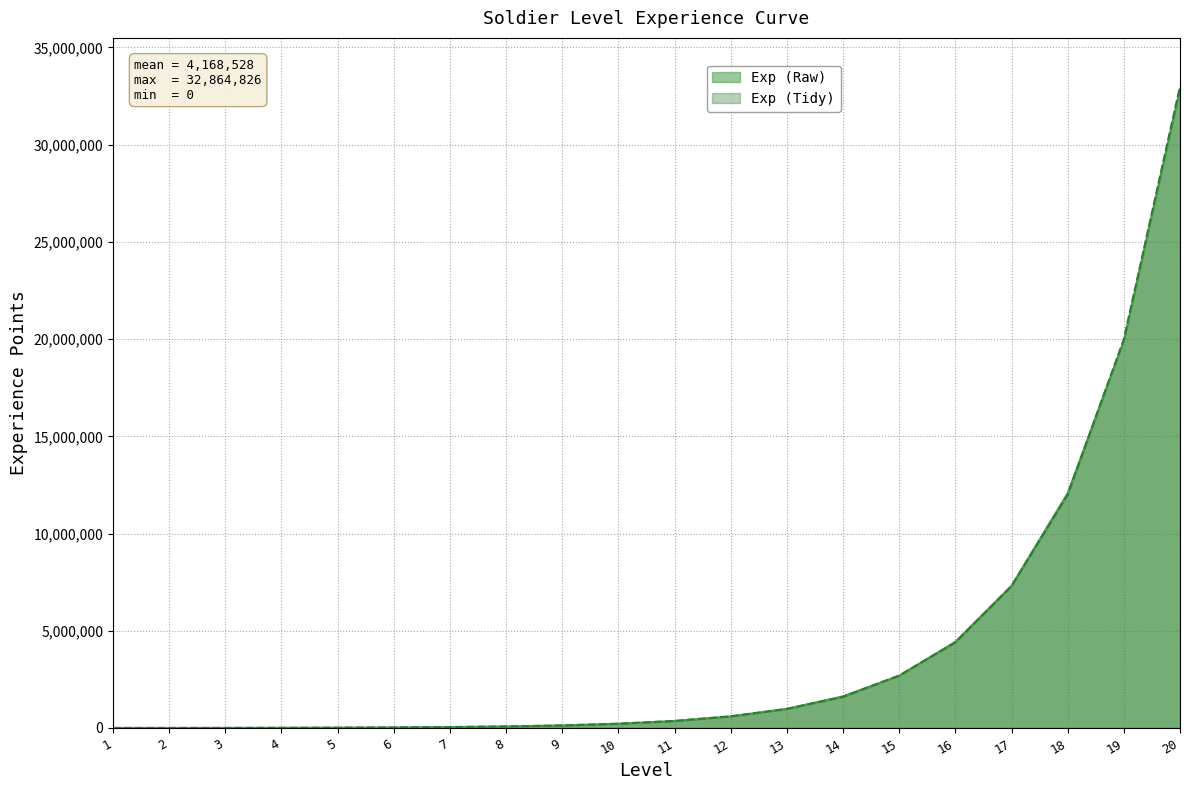

True or false: Exp (Tidy) has more than 1 points higher than both neighbors.

False